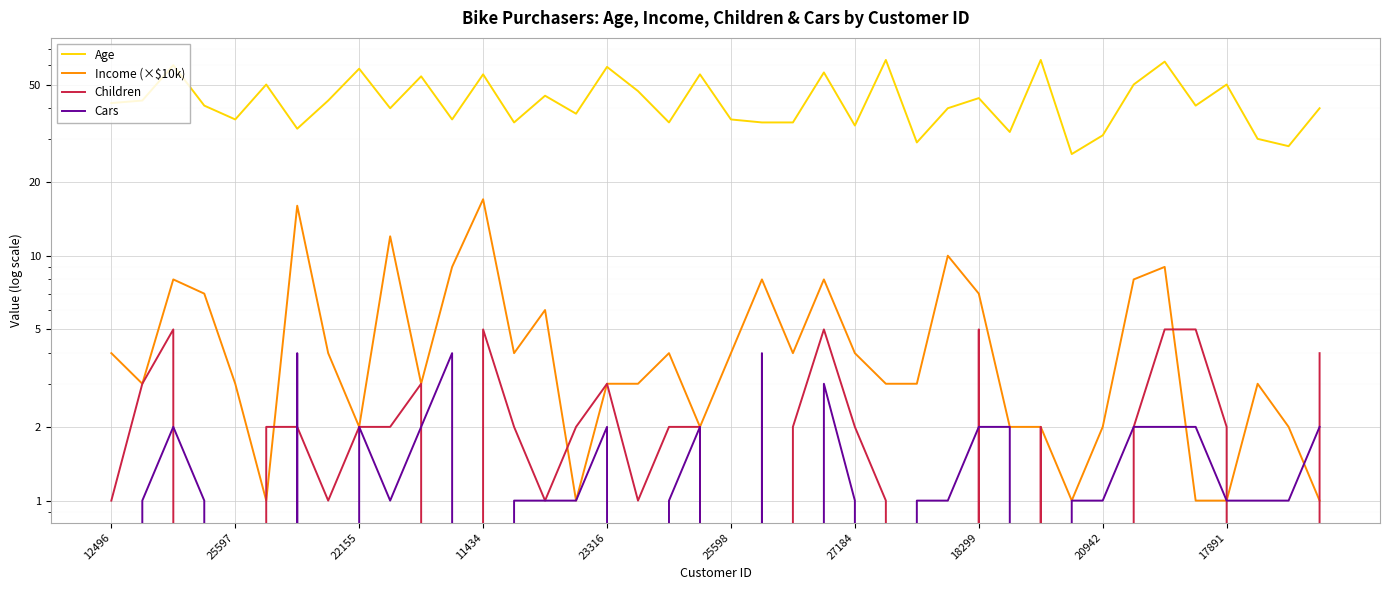

In Children, how many points are lower than both neighbors (excluding endpoints)?

5